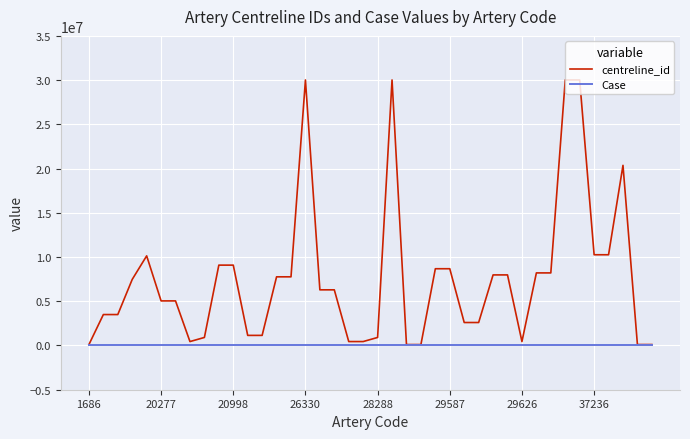

Which series has the largest range (max minus min)?

centreline_id